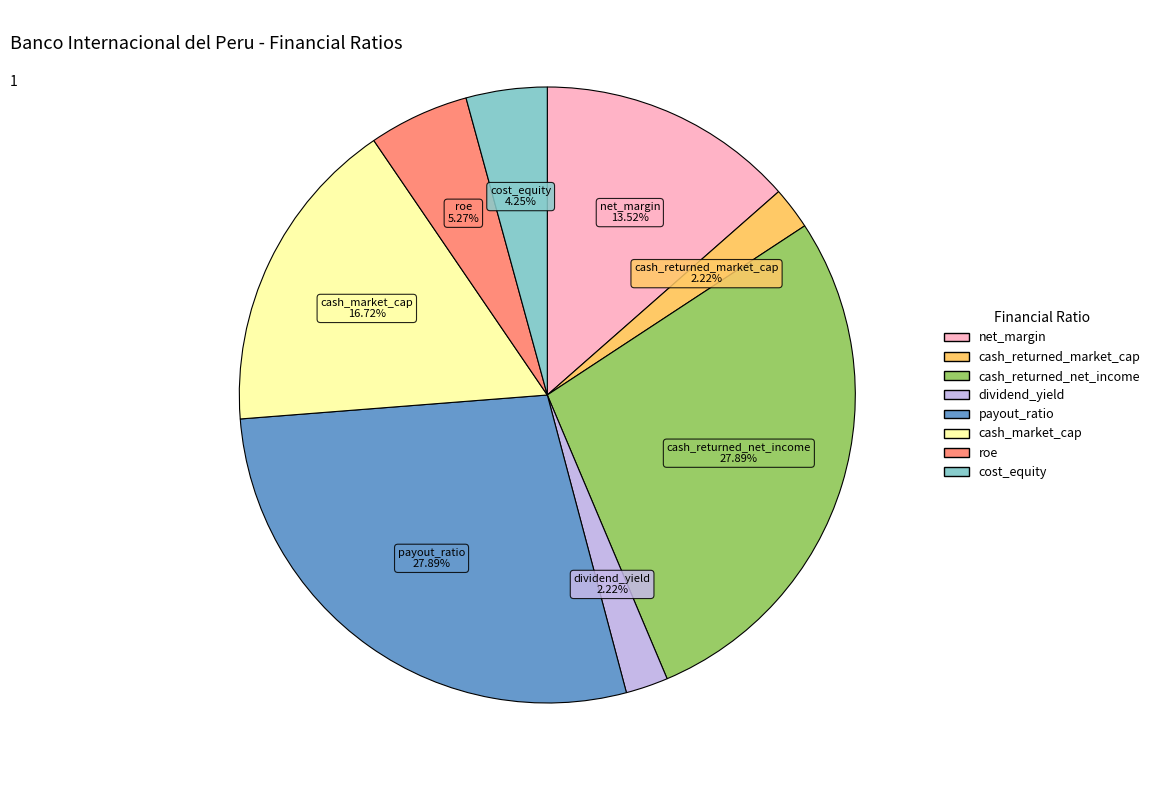

How many slices are in this pie chart?

8